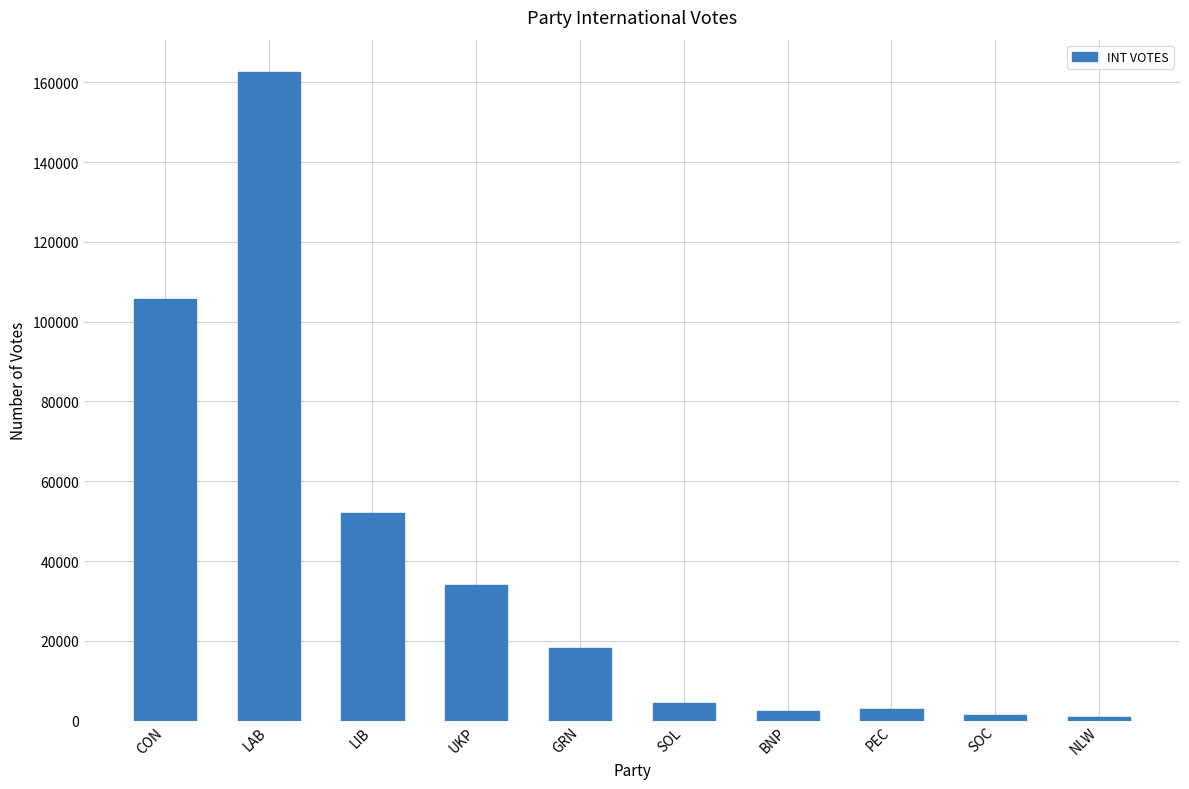

What is the change in value from CON to GRN?

-87389